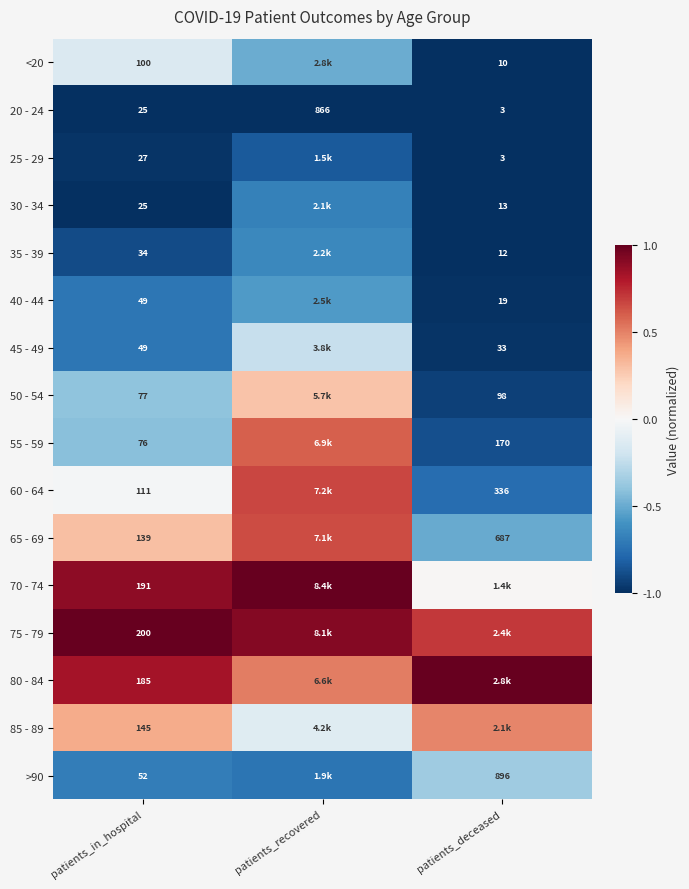

Is the value of 80 - 84 at patients_in_hospital greater than the value of 45 - 49 at patients_deceased?

Yes